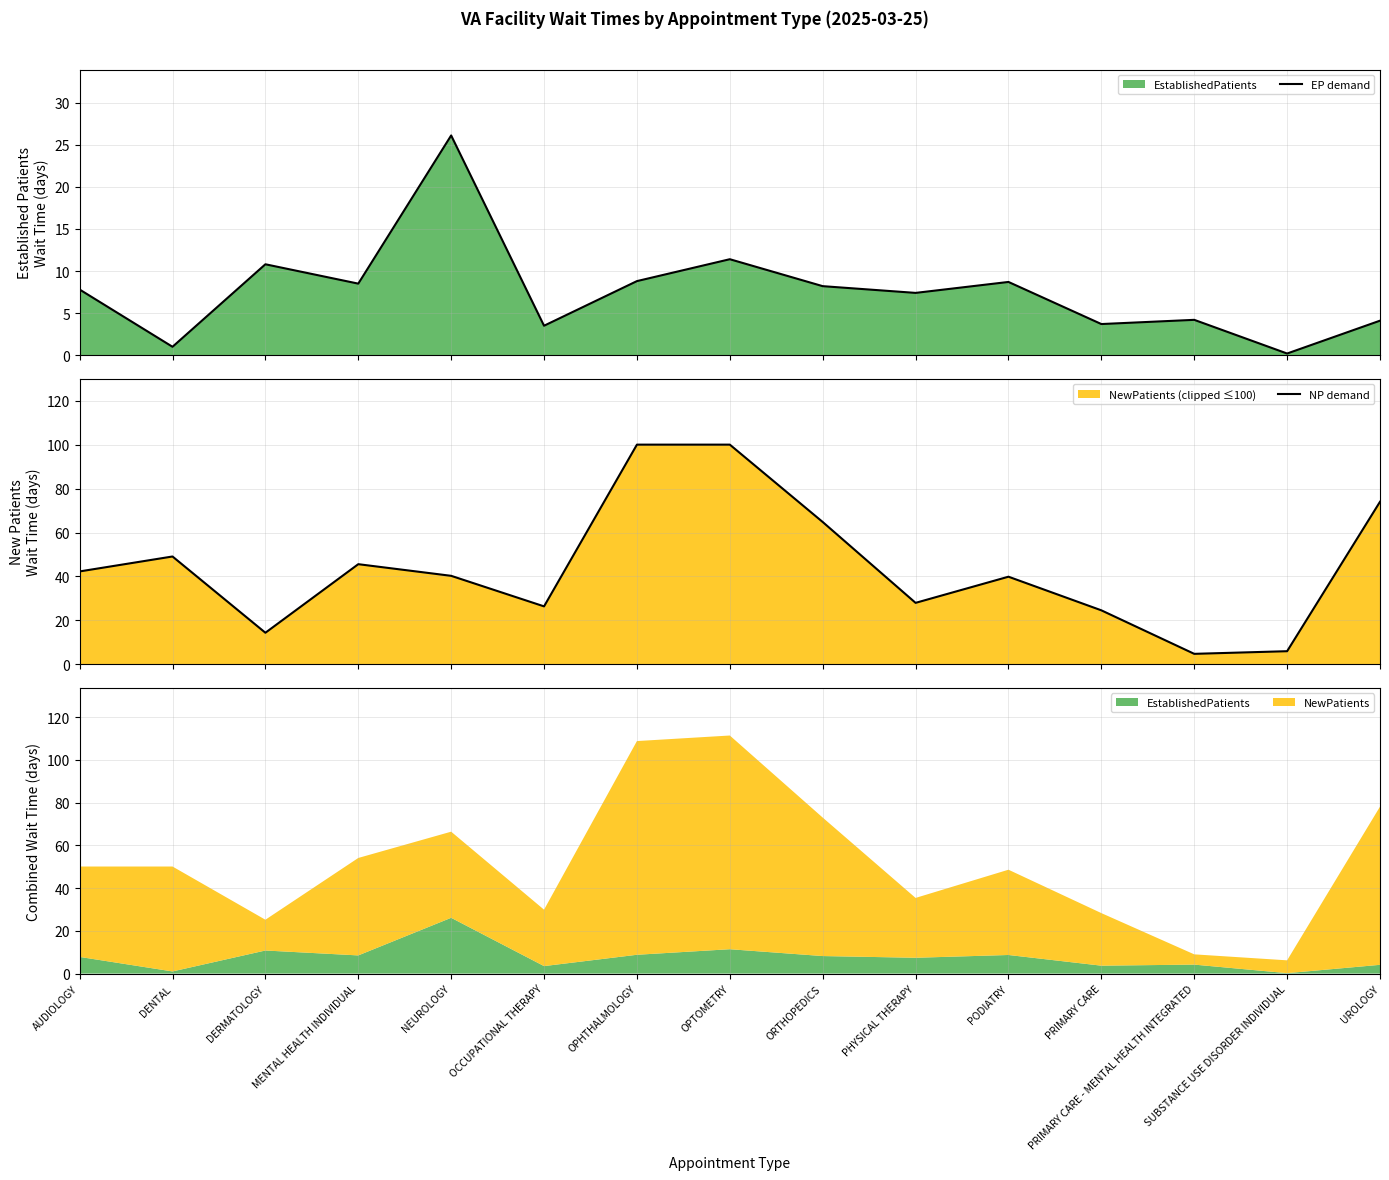

How many lines are shown in the chart?

2